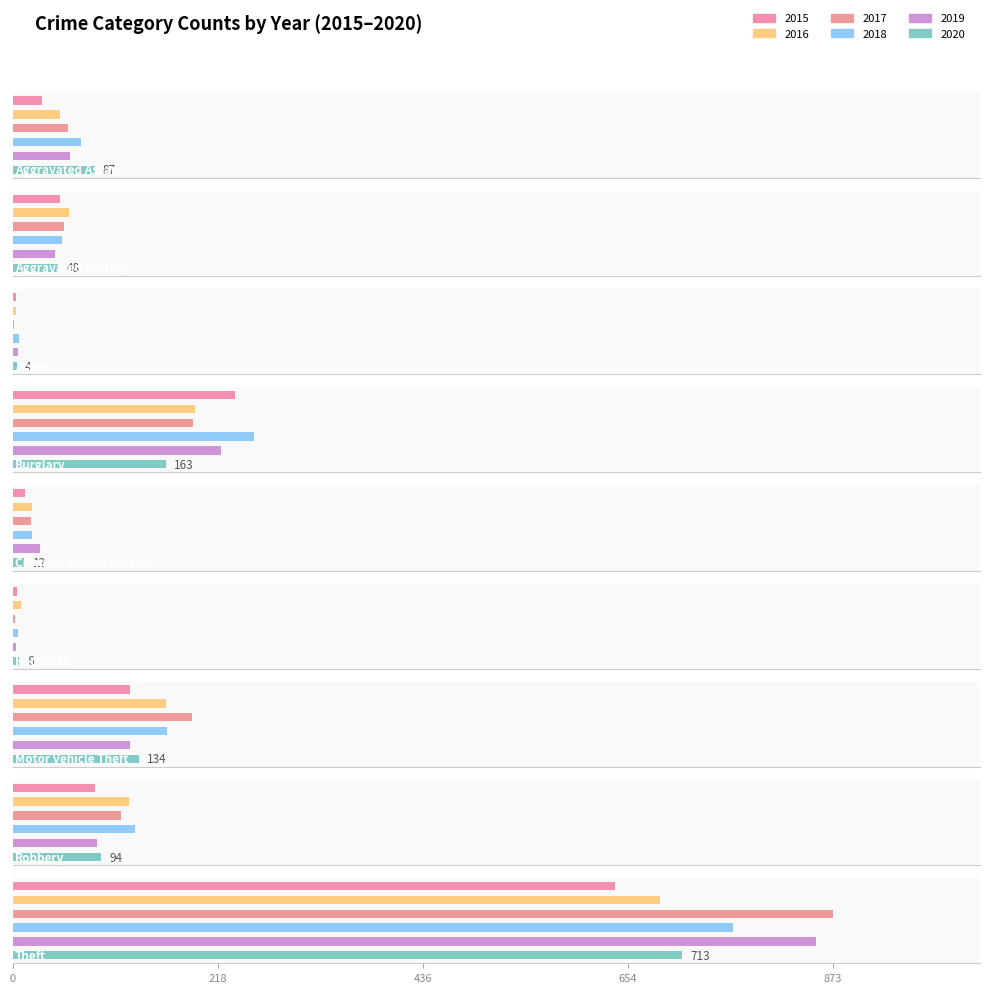

The 2020 series shows 37 at Burglary. True or false?

False